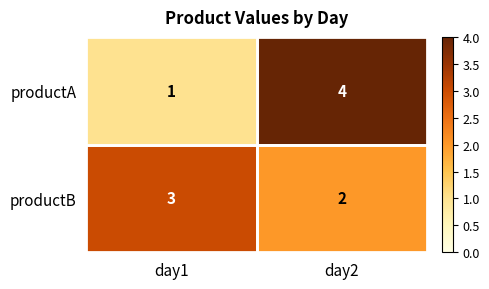

The productB series shows 5 at day1. True or false?

False